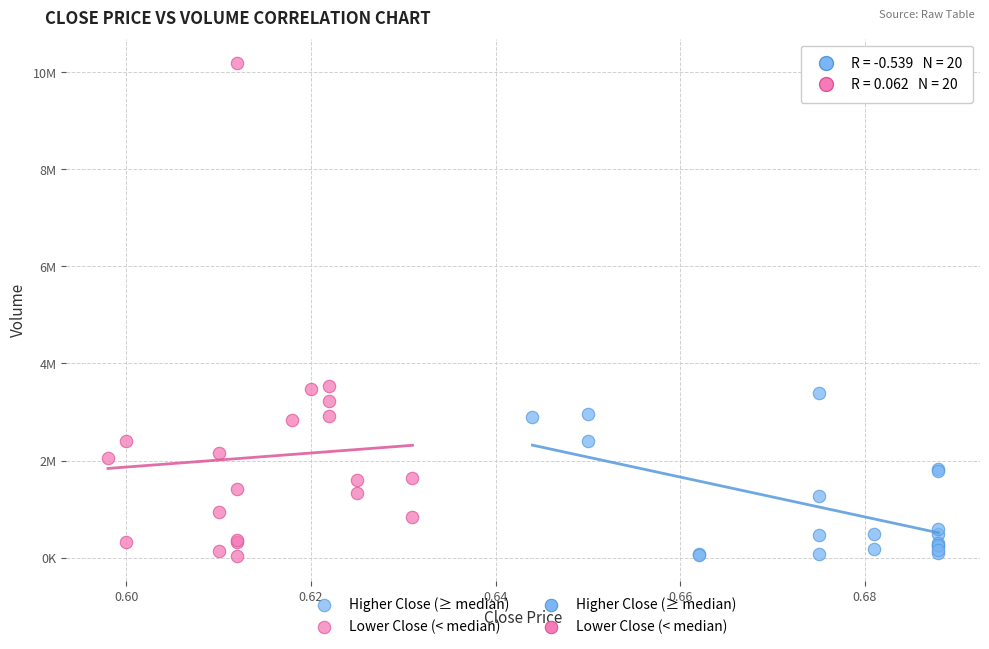

Which series has the largest Y range (max minus min)?

Lower Close (< median)